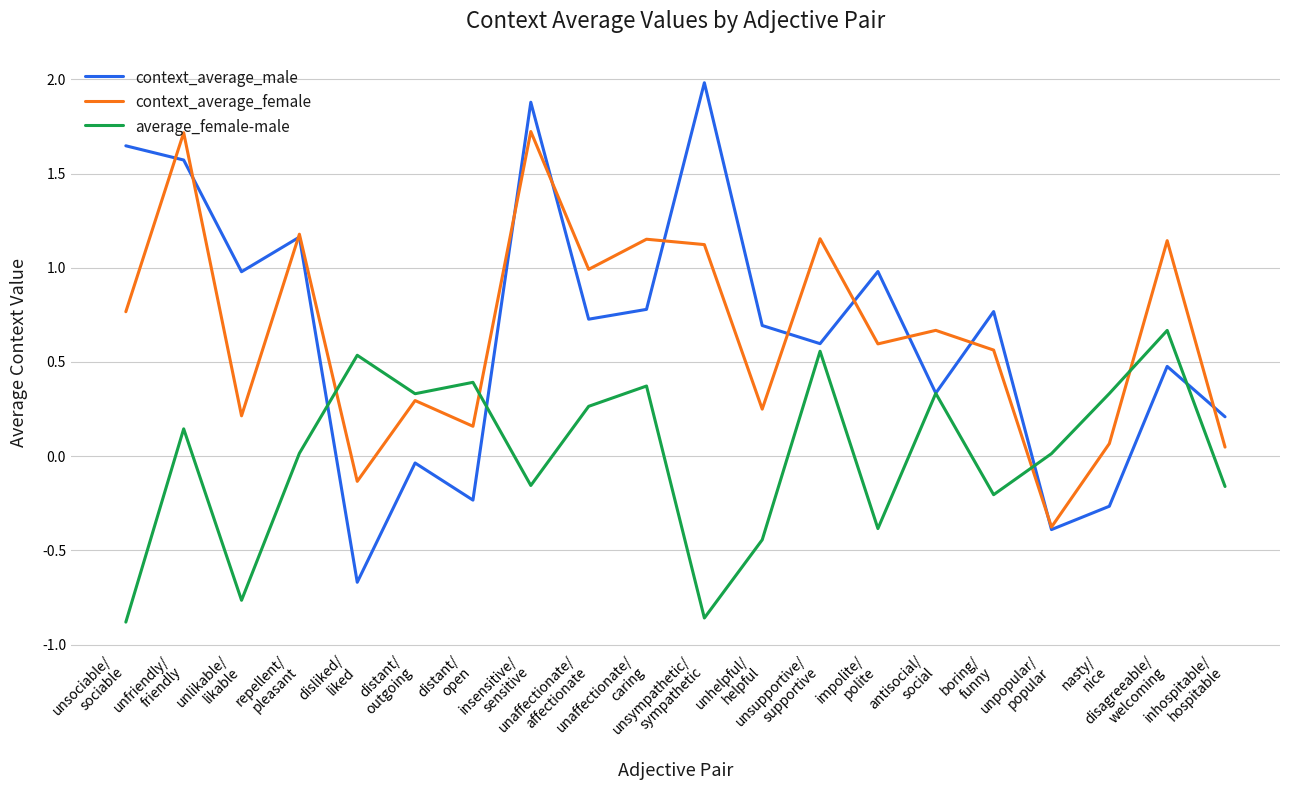

What is the difference between the second highest and minimum values in the context_average_male series?

2.5